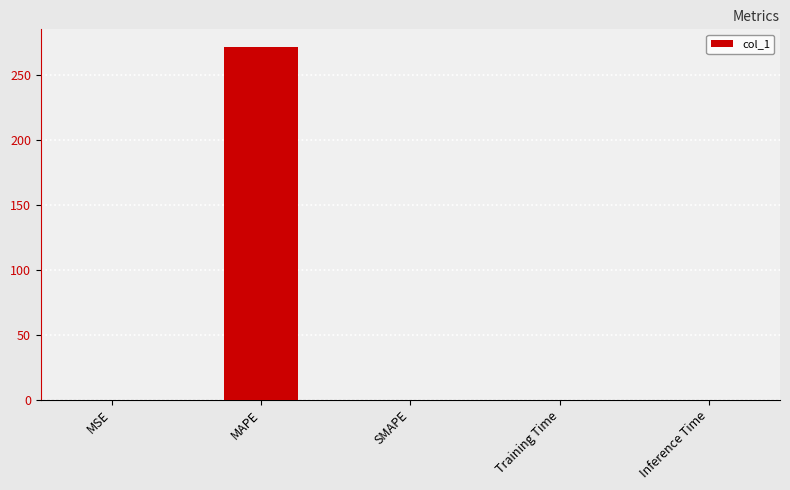

Are the bars horizontal?

No